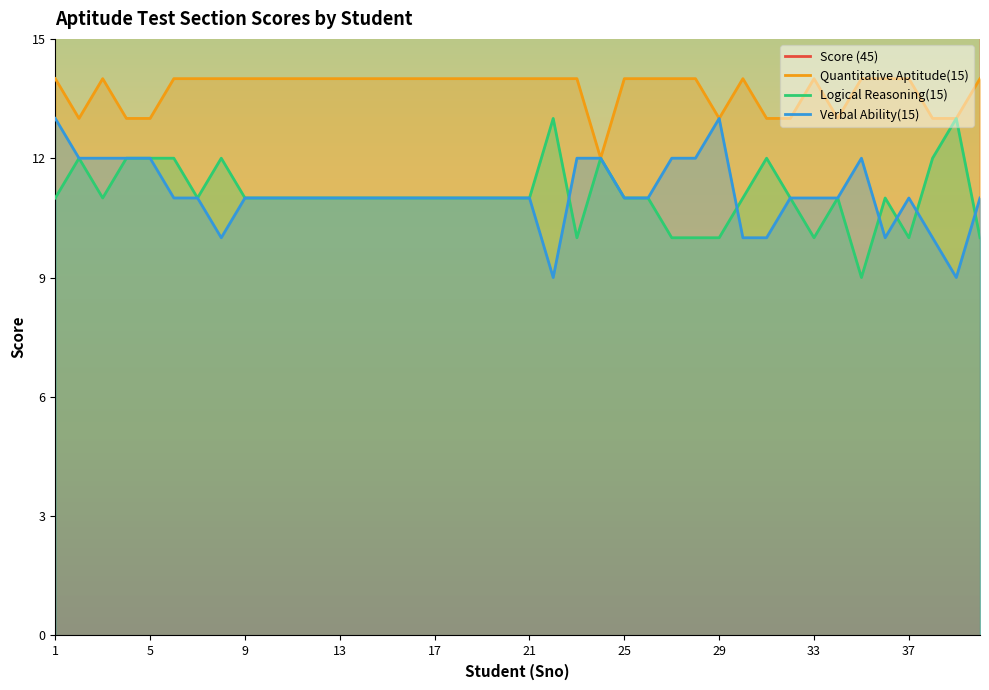

What is the value of the Logical Reasoning(15) point at the 4th from the left?

12